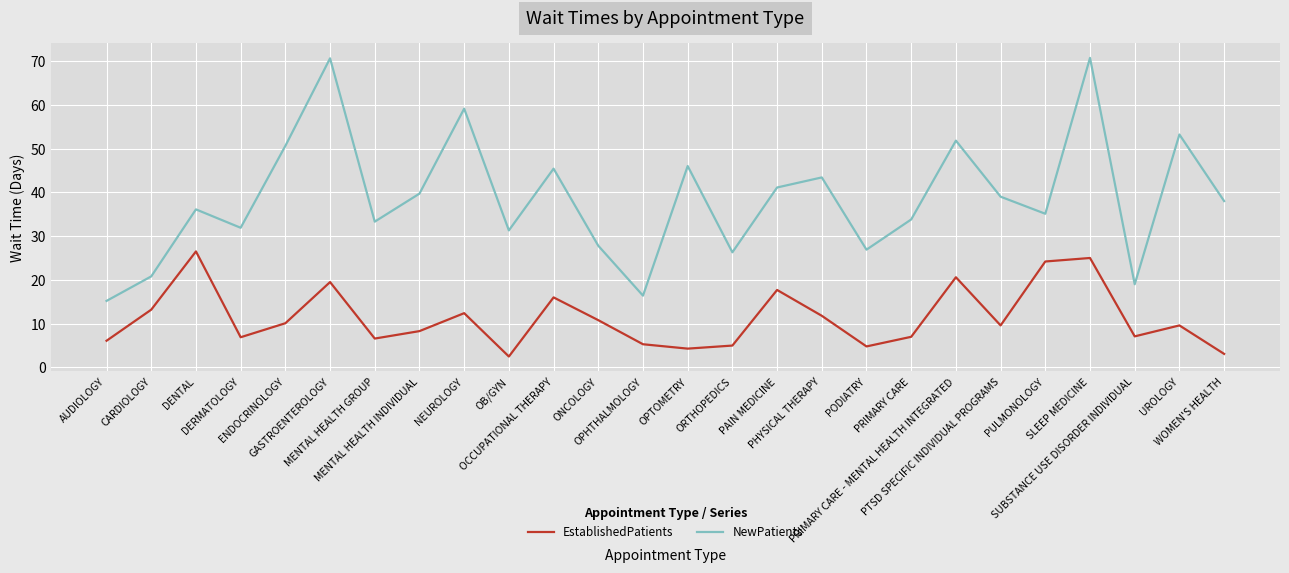

What is the highest value of the NewPatients series?

70.7